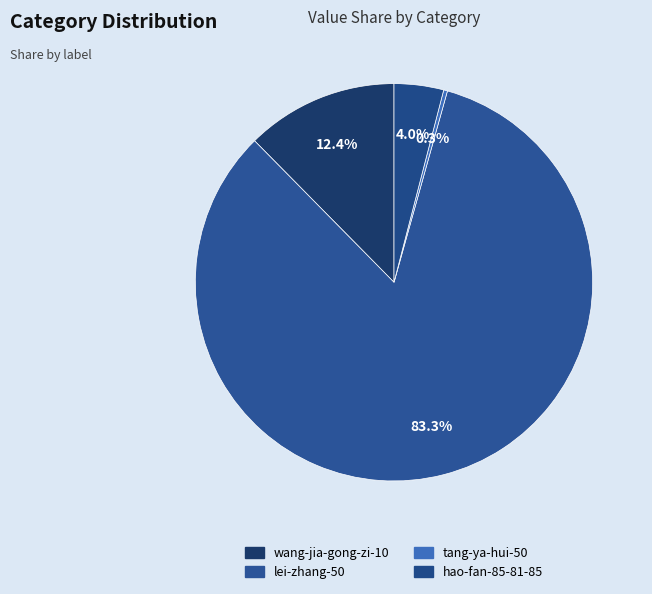

To the nearest percent, what is the difference between the lei-zhang-50 and hao-fan-85-81-85 slice percentages?

79%